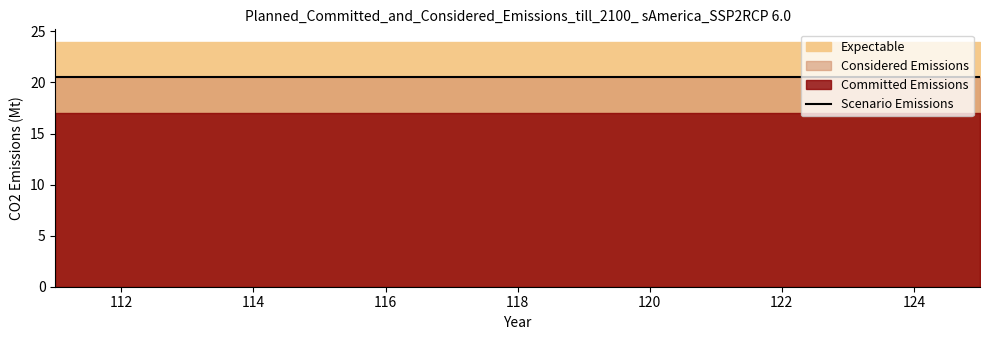

How many lines are shown in the chart?

1